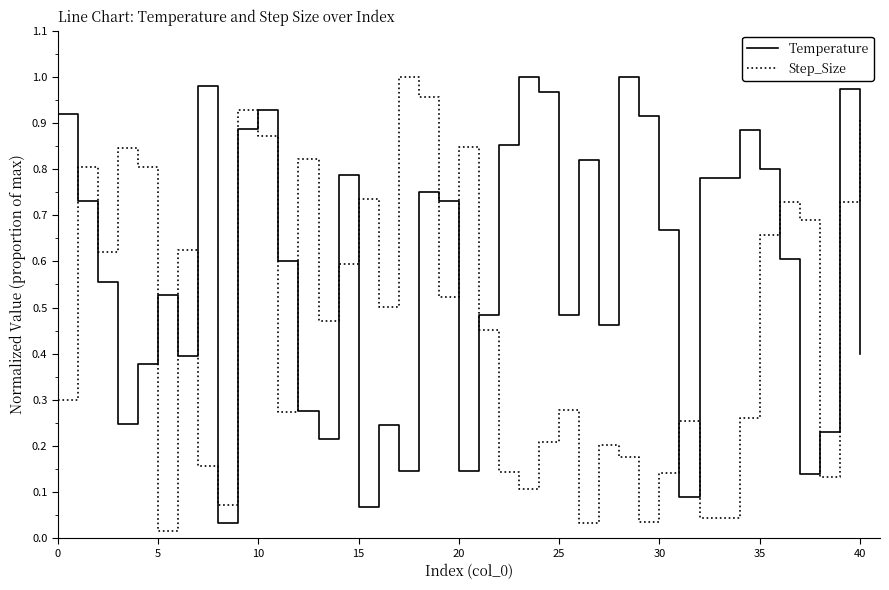

True or false: Step_Size and Temperature cross at least once.

True